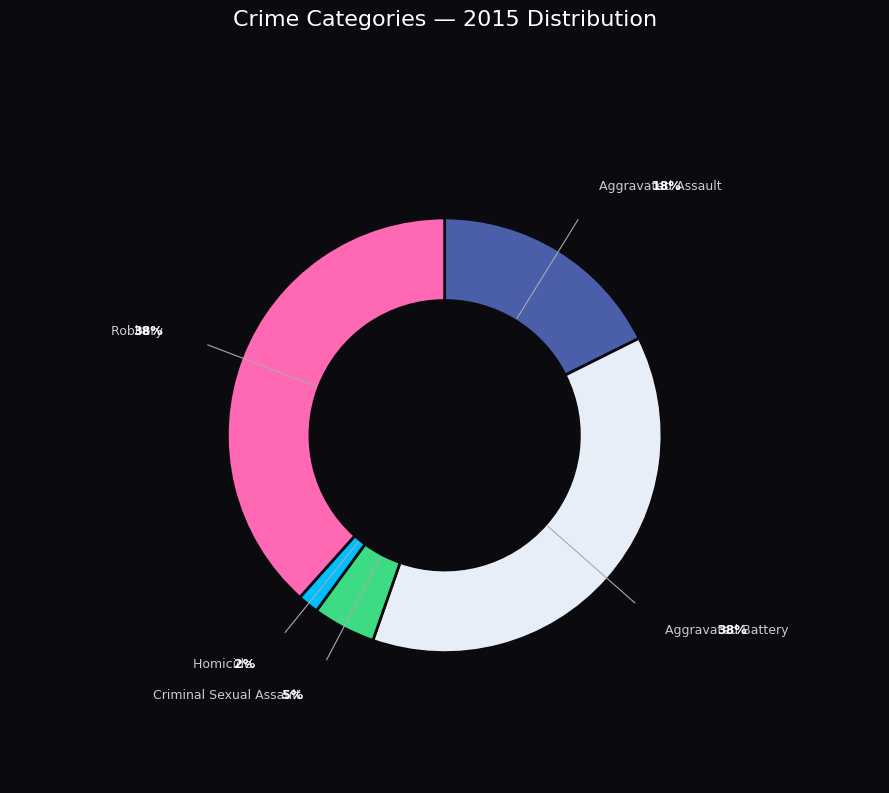

Does any single category account for the majority?

No